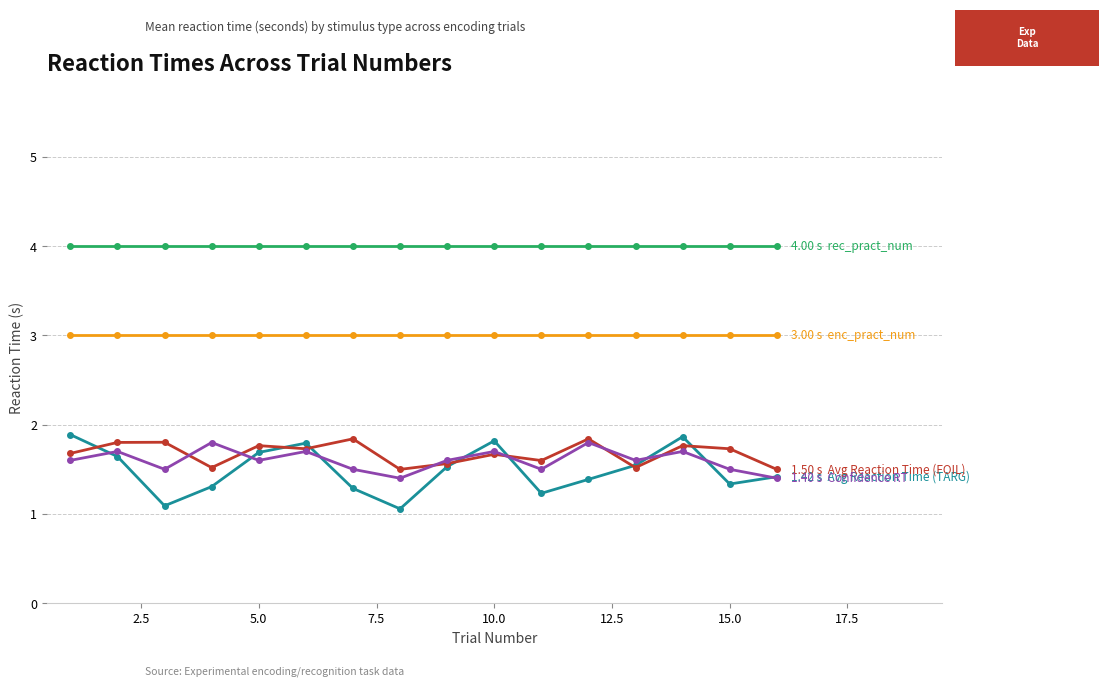

Does the chart have visible grid lines?

Yes